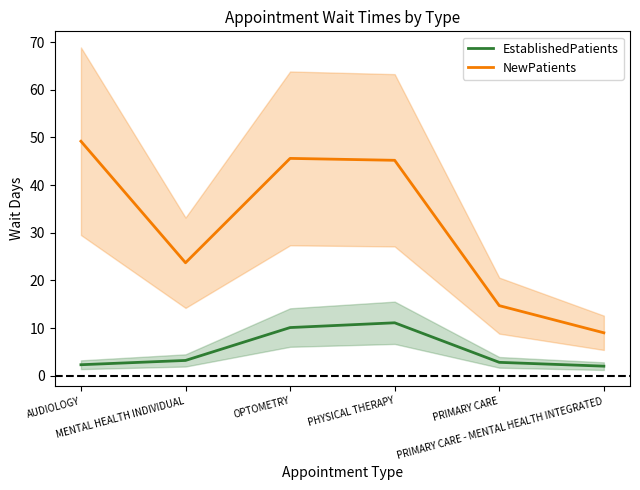

List the series in order of their peak value, lowest first.

EstablishedPatients, NewPatients